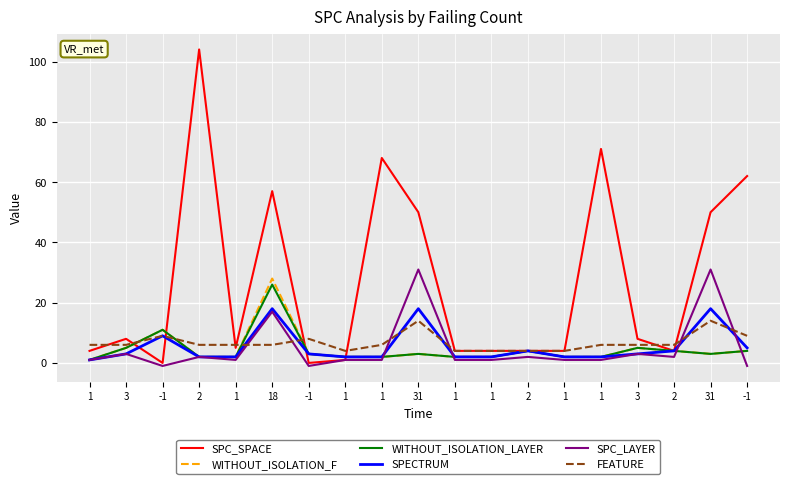

The value of SPECTRUM at -1 is 6. True or false?

False